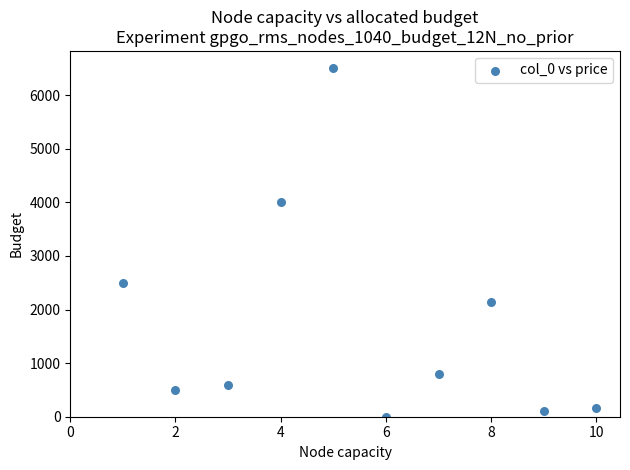

What is the range of Y values (max minus min)?

6500